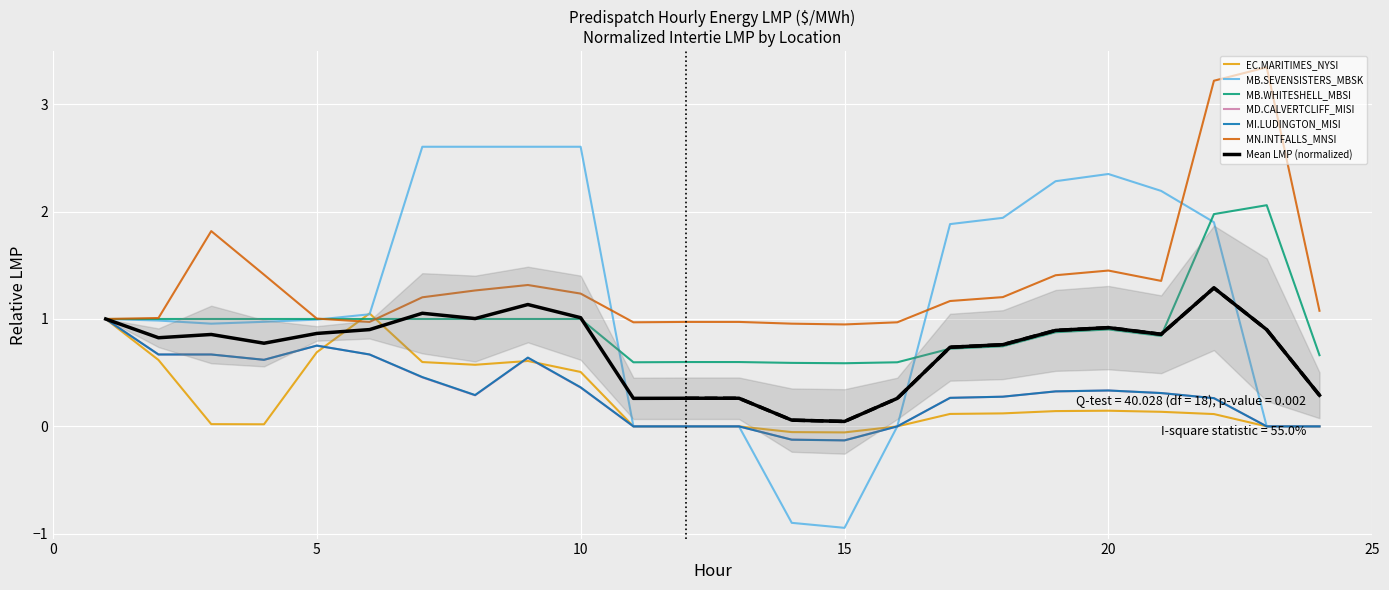

How many values in MI.LUDINGTON_MISI are above zero?

16